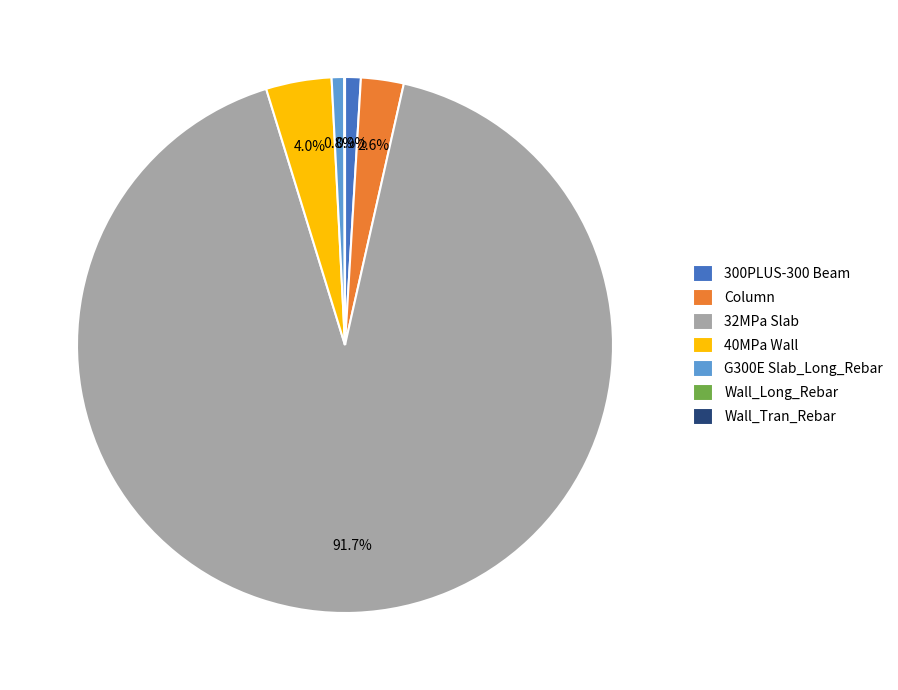

Which slice represents more than half of the pie?

32MPa Slab